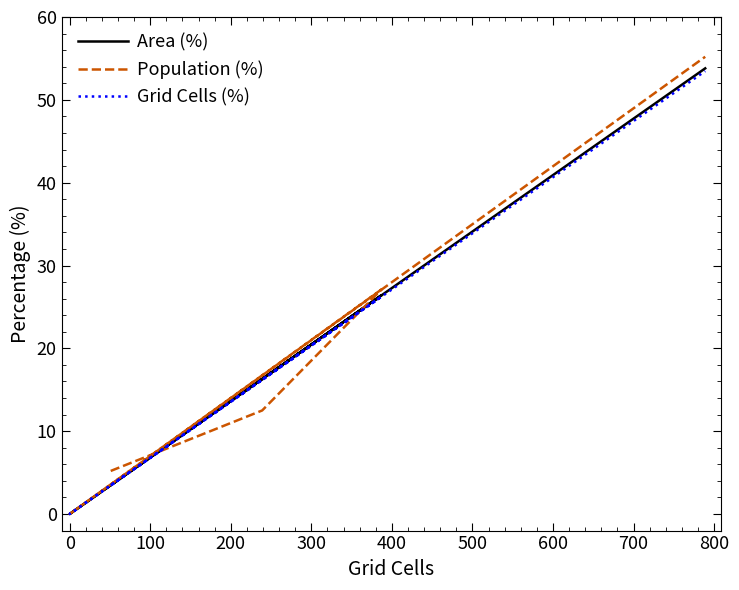

How many data points does each series have?

6